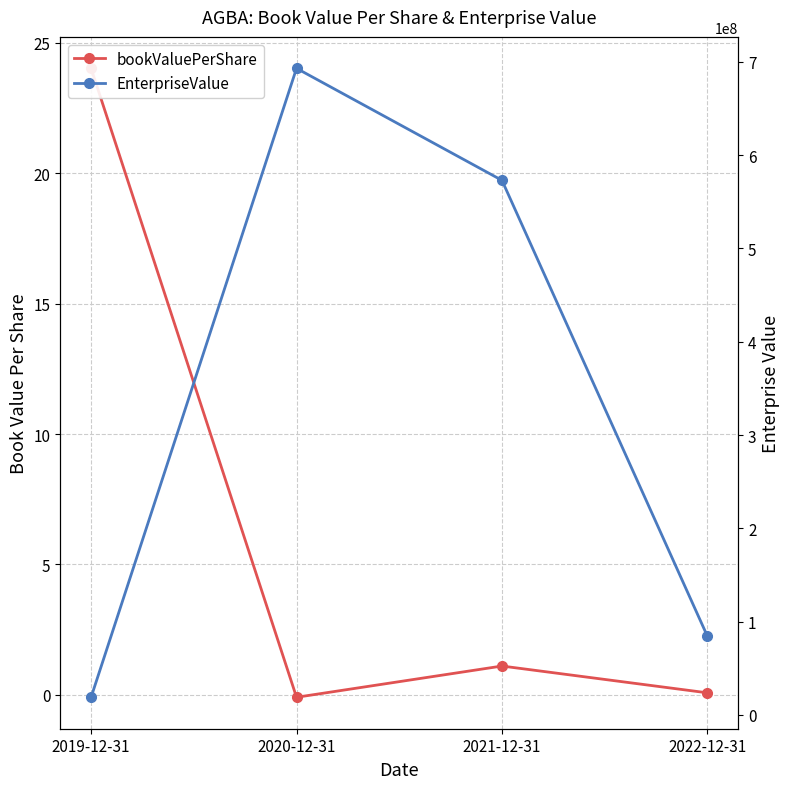

The EnterpriseValue series shows 33369670.2 at 2019-12-31. True or false?

False